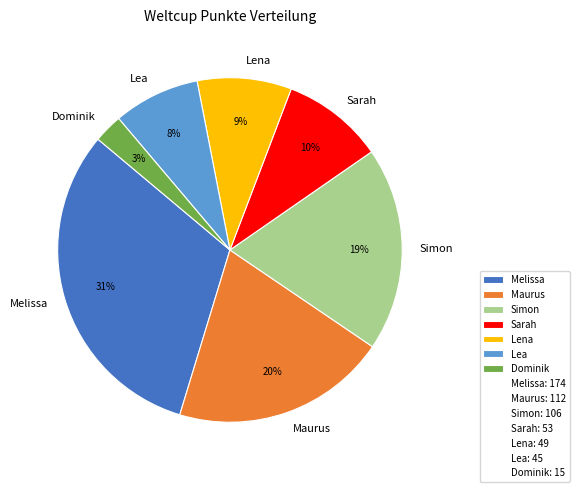

Do Sarah and Maurus together represent more than half of the pie?

No